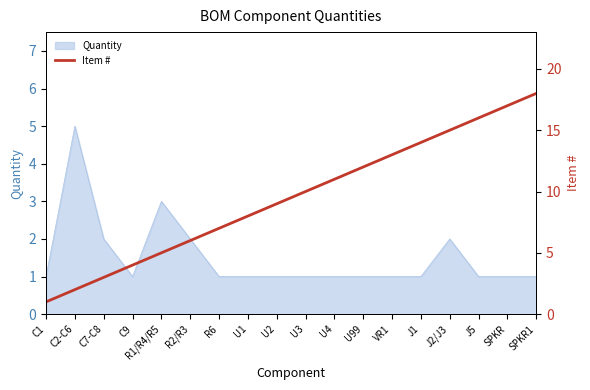

What position from the left is R2/R3?

6